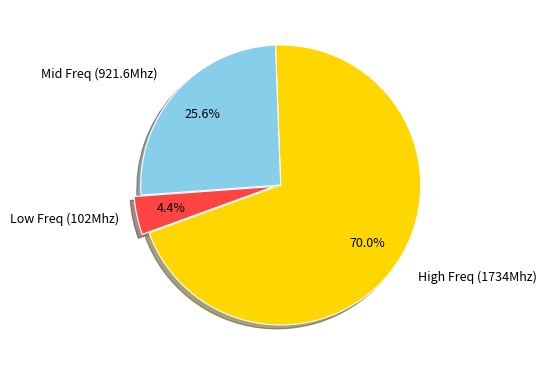

Count the number of slices in the pie.

3